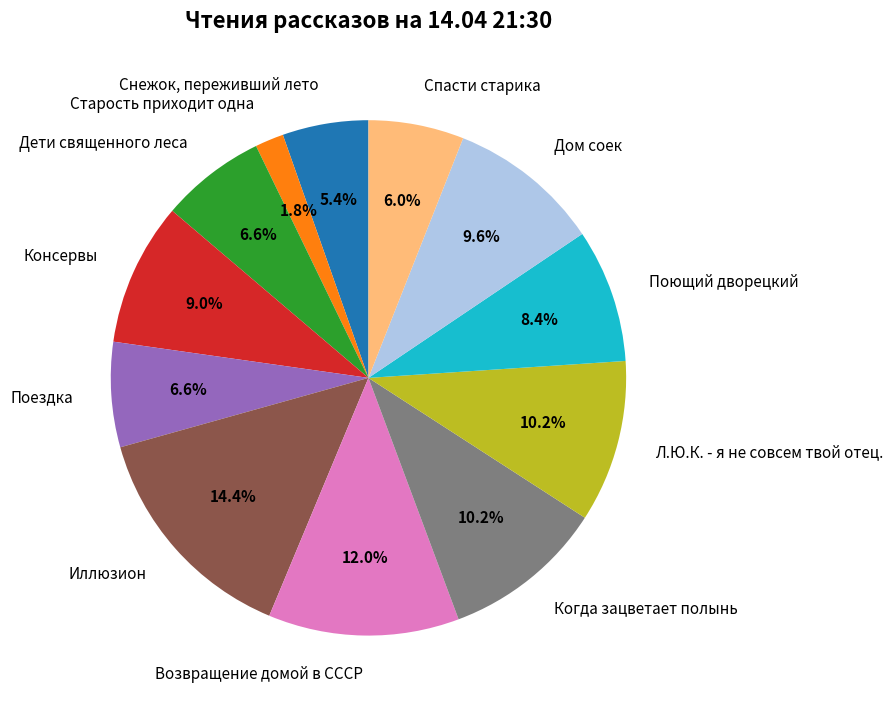

To the nearest percent, what percentage of the pie is Возвращение домой в СССР?

12%